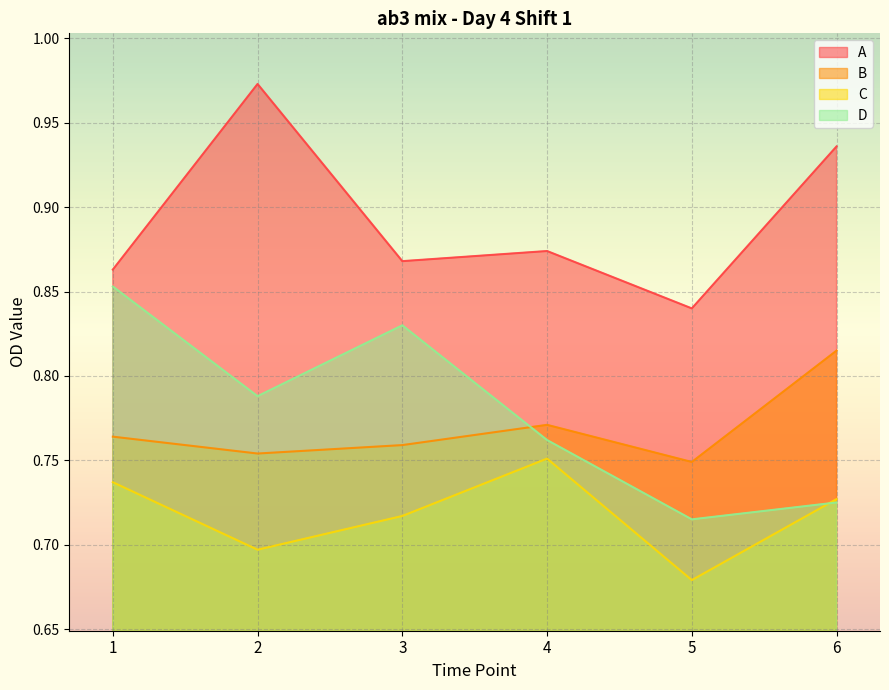

Reading right to left, extract all data points from this chart.

A: 6=0.9	5=0.8	4=0.9	3=0.9	2=1.0	1=0.9
B: 6=0.8	5=0.7	4=0.8	3=0.8	2=0.8	1=0.8
C: 6=0.7	5=0.7	4=0.8	3=0.7	2=0.7	1=0.7
D: 6=0.7	5=0.7	4=0.8	3=0.8	2=0.8	1=0.9